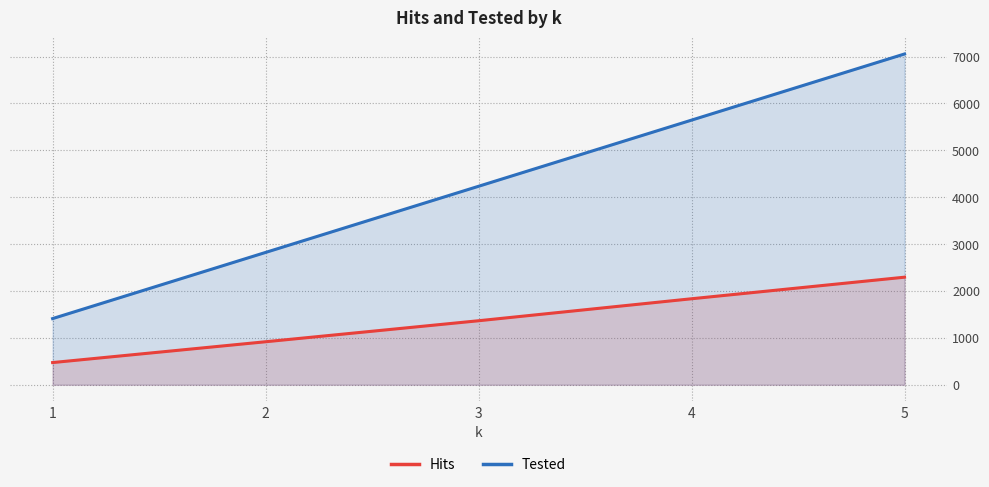

What is the value of the Tested point at the 3rd from the left?

4233